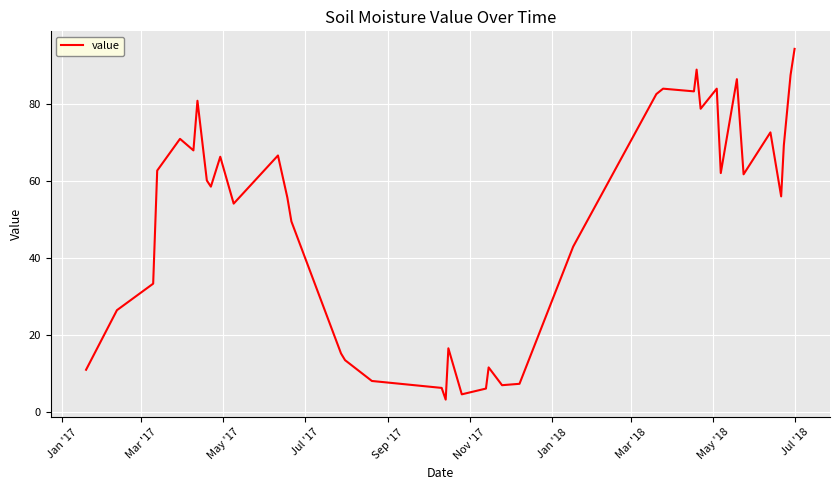

How many series are shown in this chart?

1